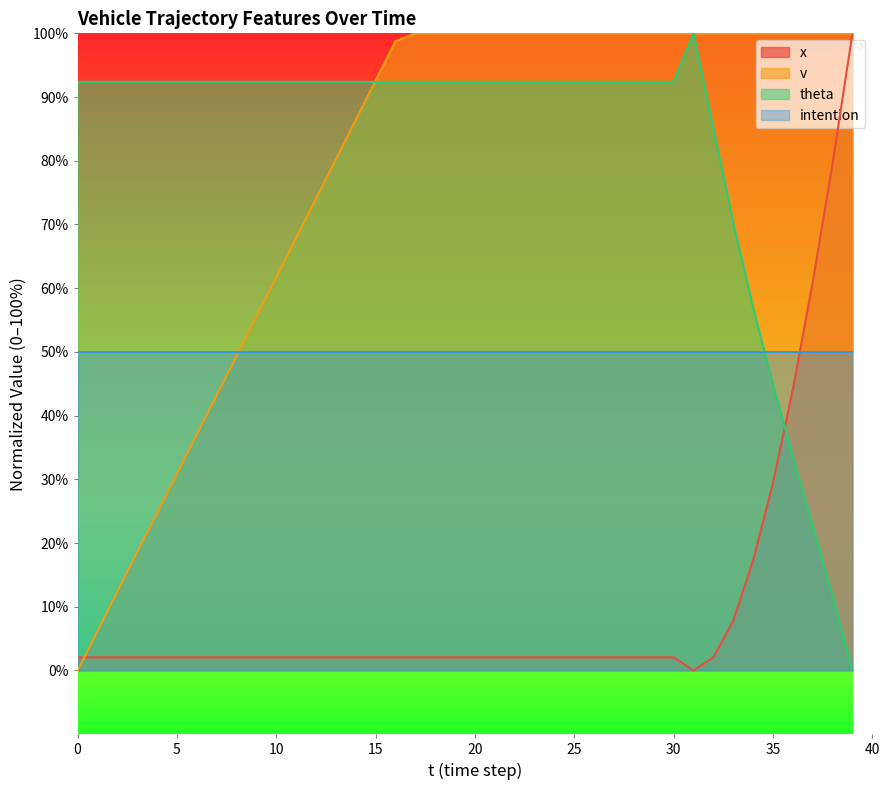

Which has a higher value, 21 or 26?

21